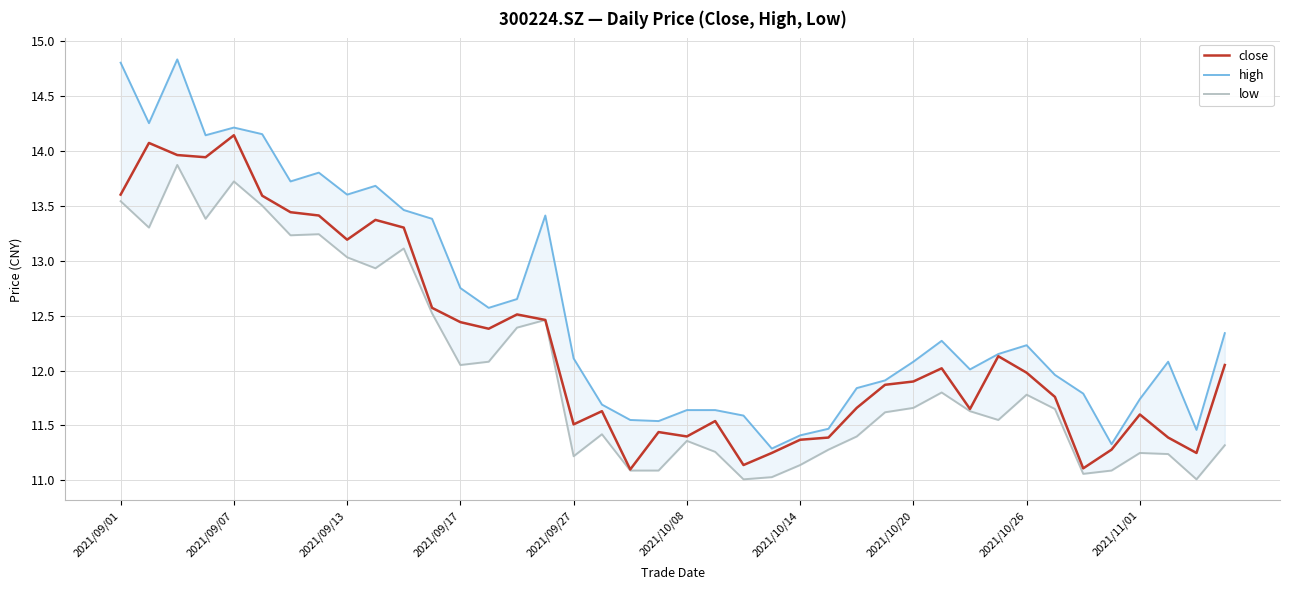

What position from the left is 39?

40